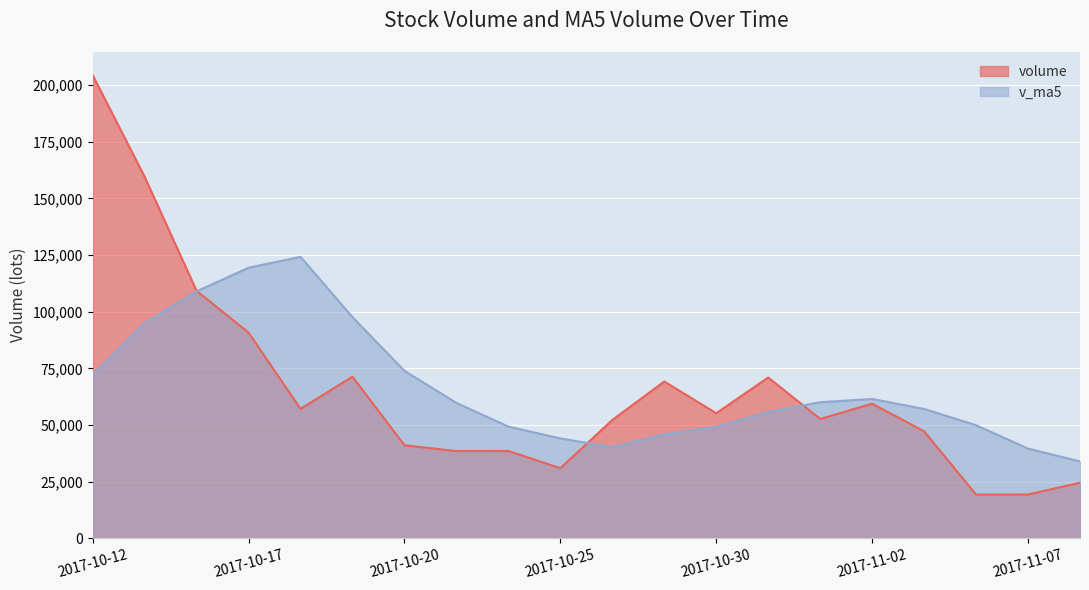

List the series in order of their peak value, lowest first.

v_ma5, volume